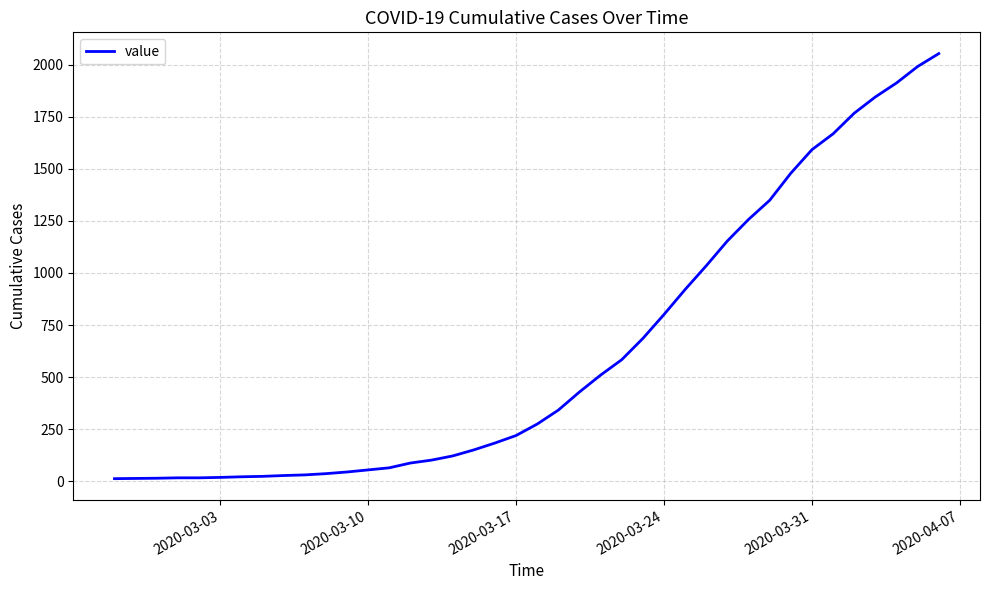

What is the maximum value shown in the chart?

2053